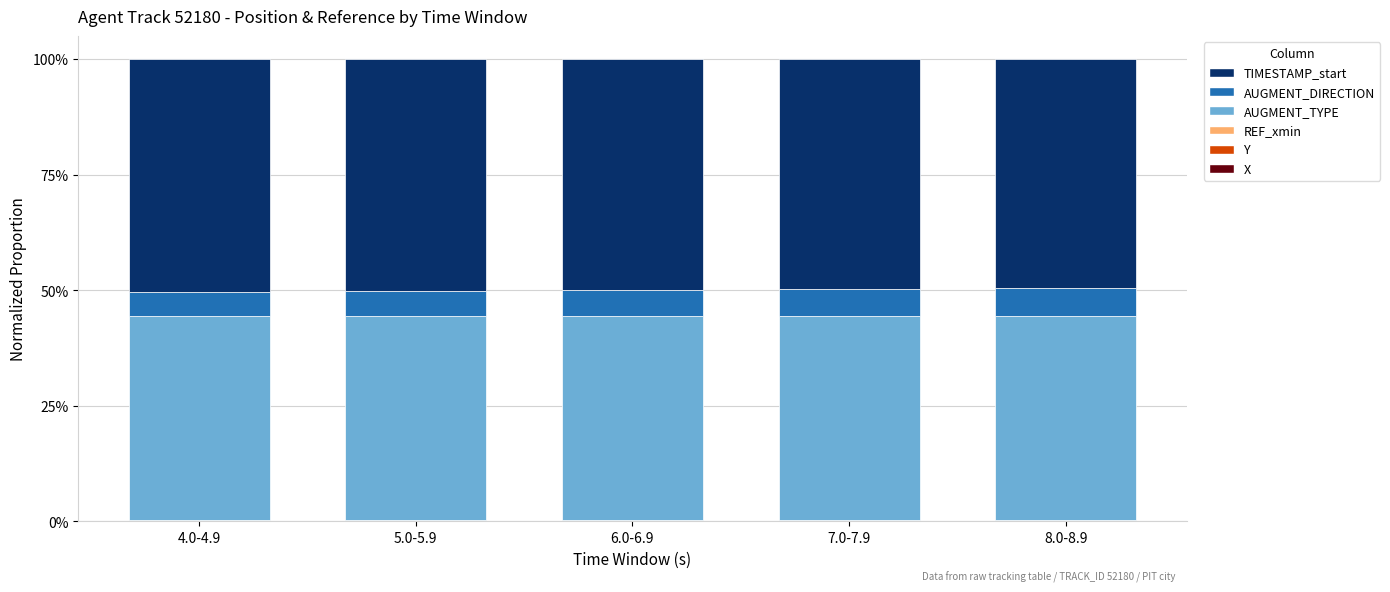

Count the number of data series in this chart.

5